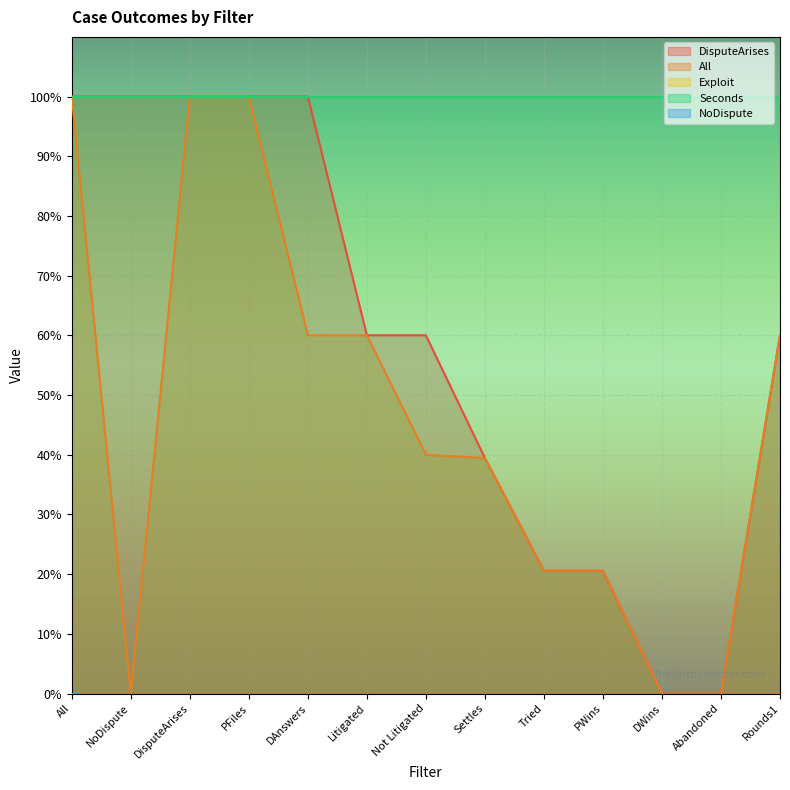

What are all the series names shown in the legend?

DisputeArises, All, Exploit, Seconds, NoDispute